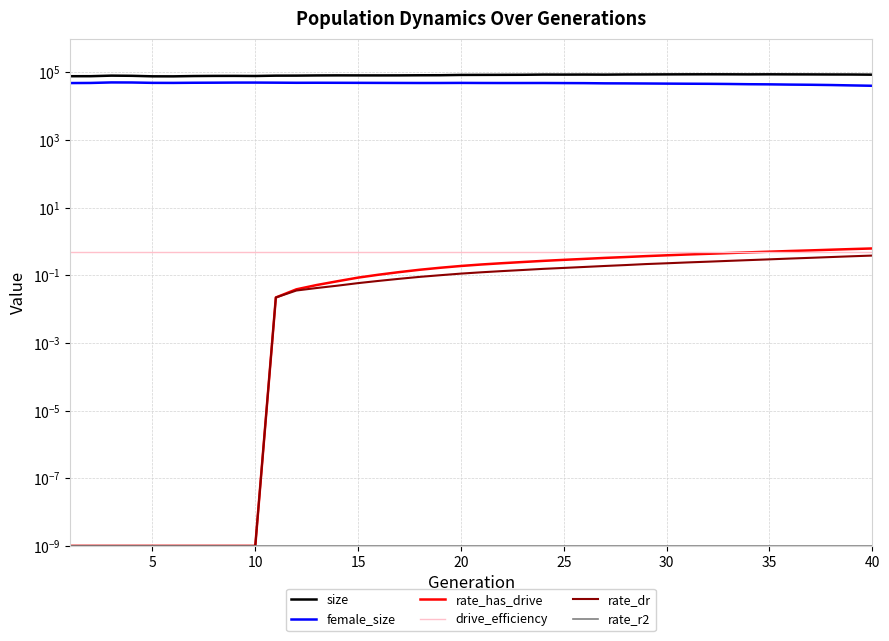

Does the chart have visible grid lines?

Yes